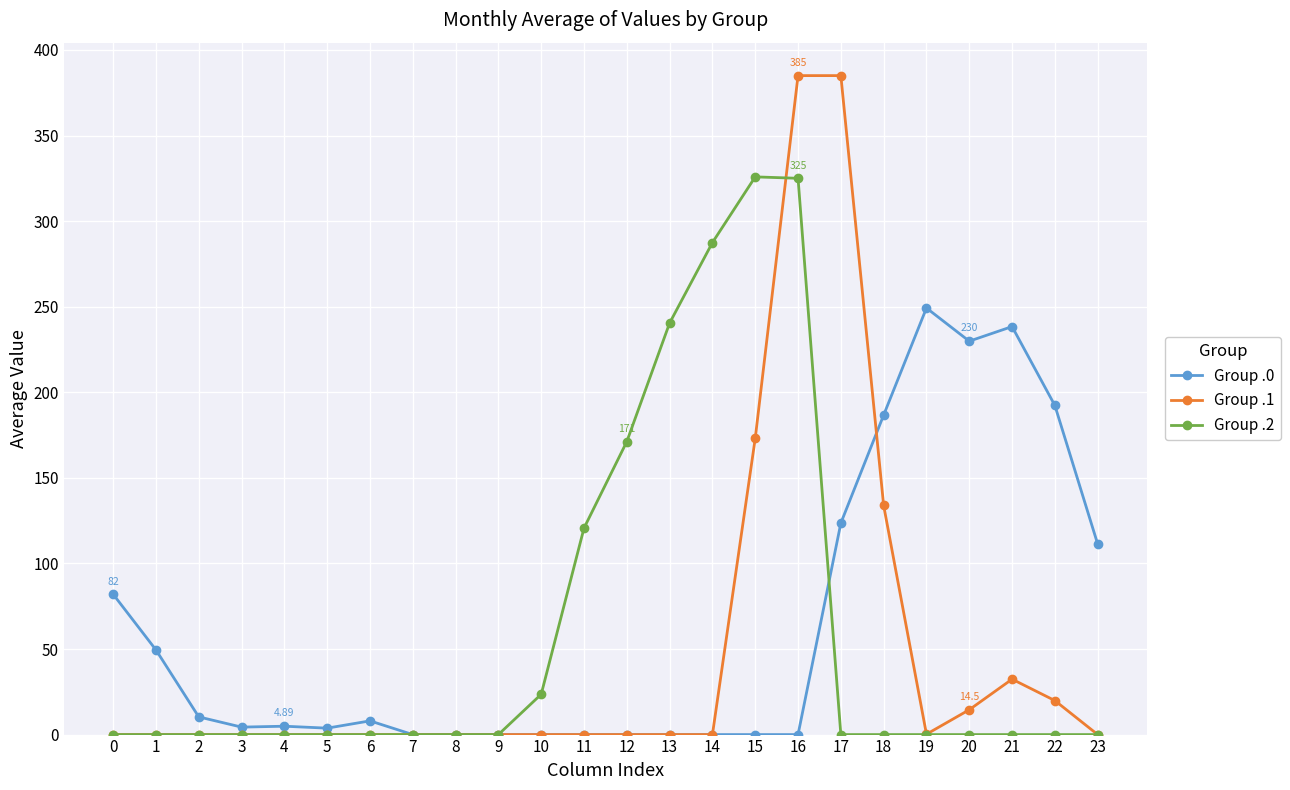

What is the sum of all Group .1 values?

1143.9